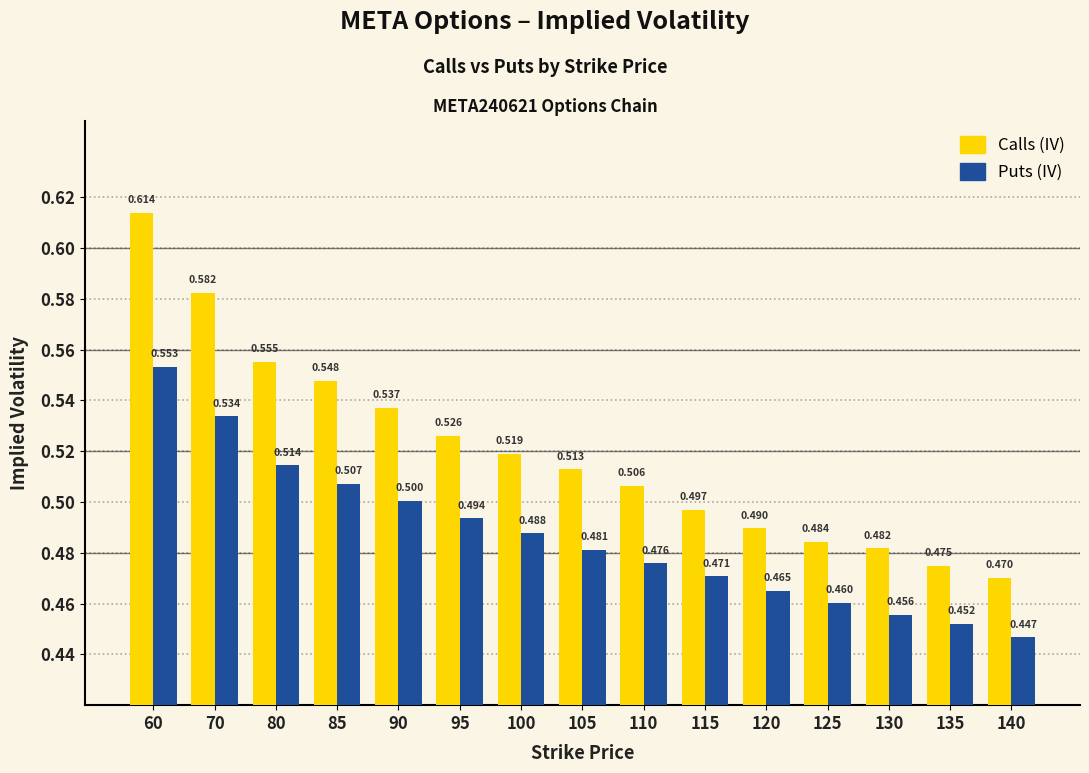

The value of Puts (IV) at 120 is 0.3. True or false?

False